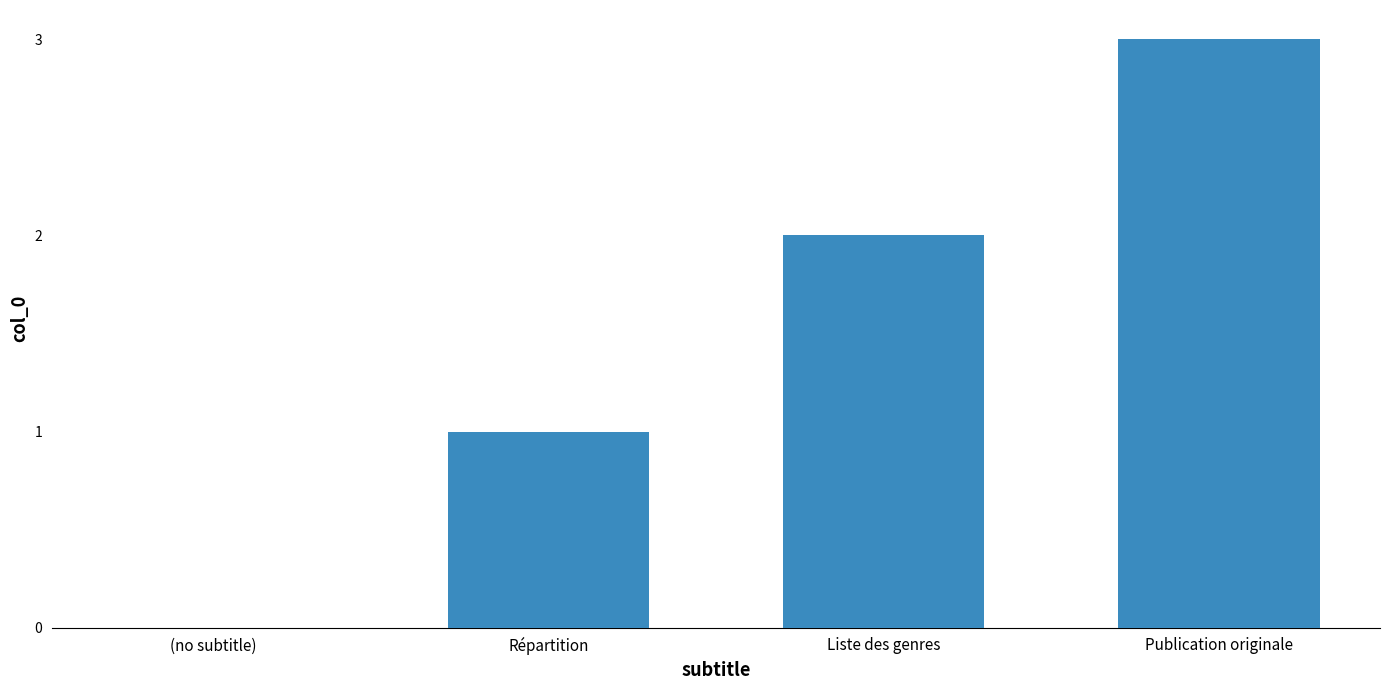

What is the maximum value shown in the chart?

3